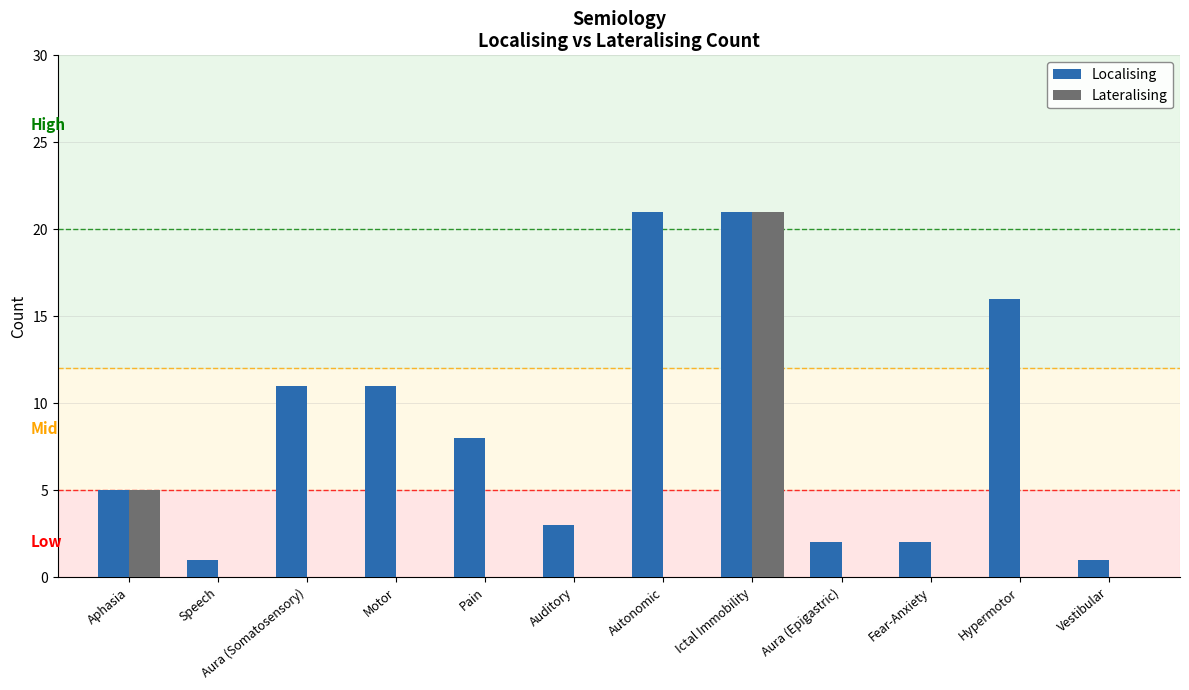

What is the highest value of the Lateralising series?

21